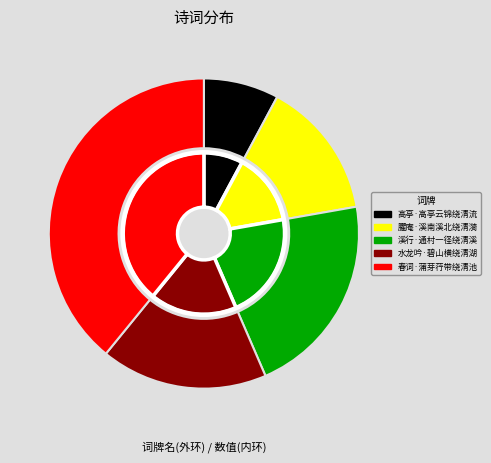

The 高亭·高亭云锦绕清流 slice represents 22% of the pie. True or false?

False